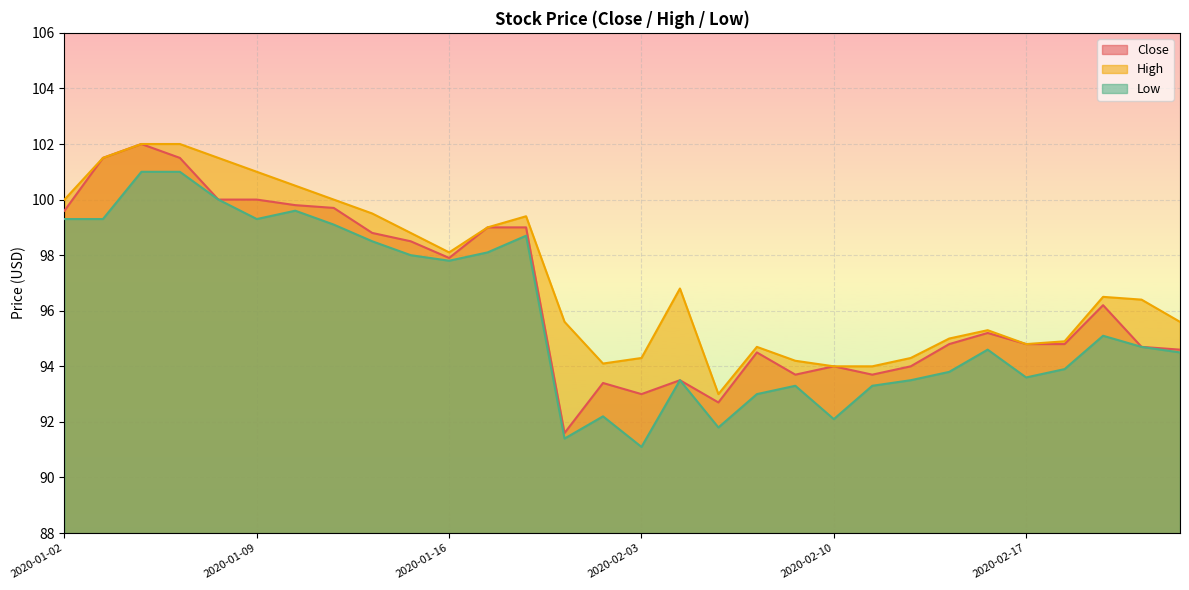

The value of High at 2020-01-14 is 39.8. True or false?

False